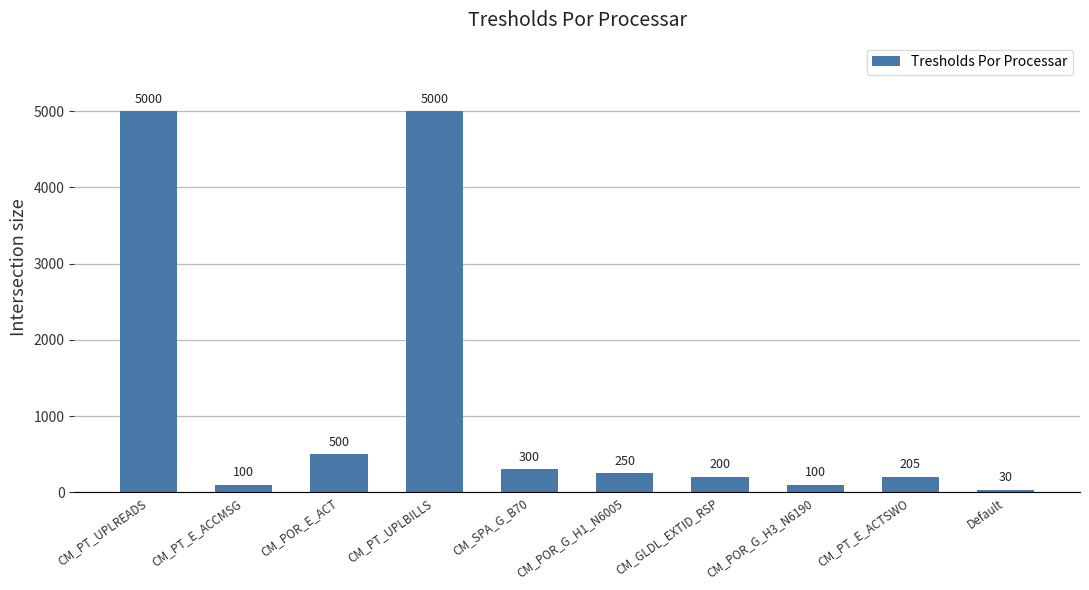

What is the maximum value shown in the chart?

5000